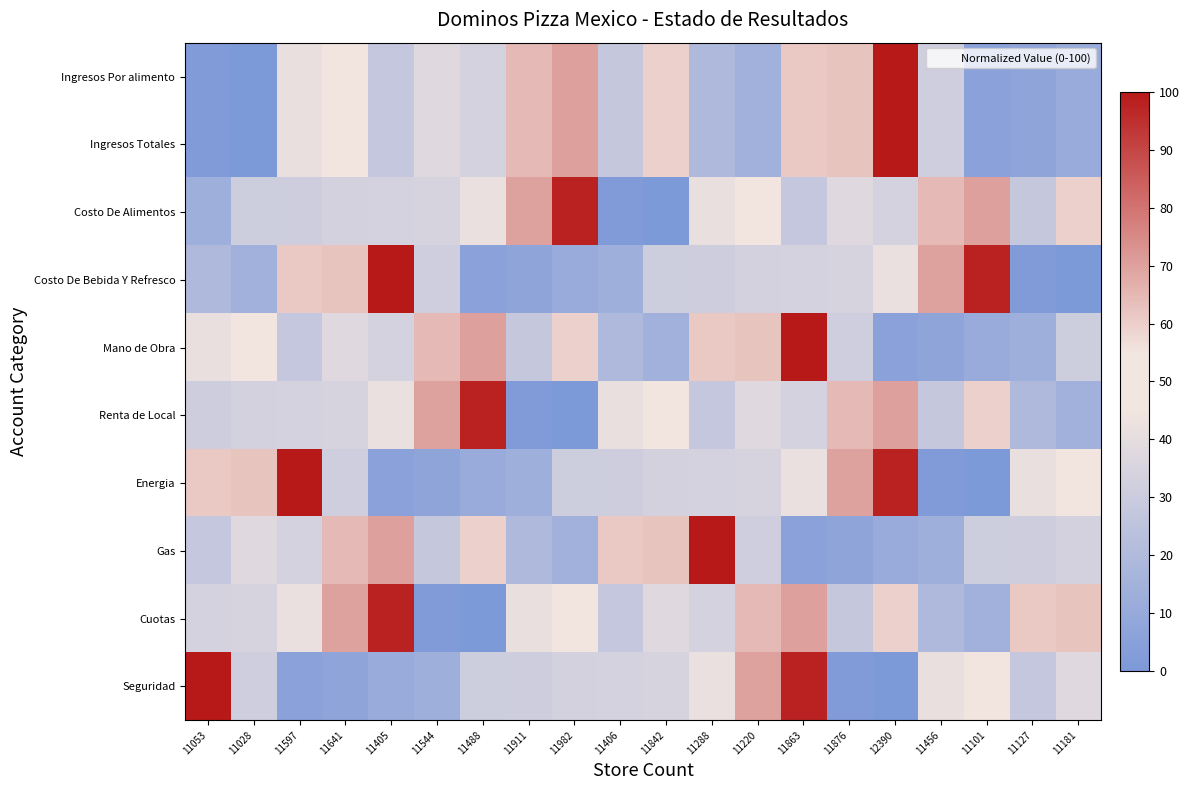

What is the total value across all series at 11488?

384.1